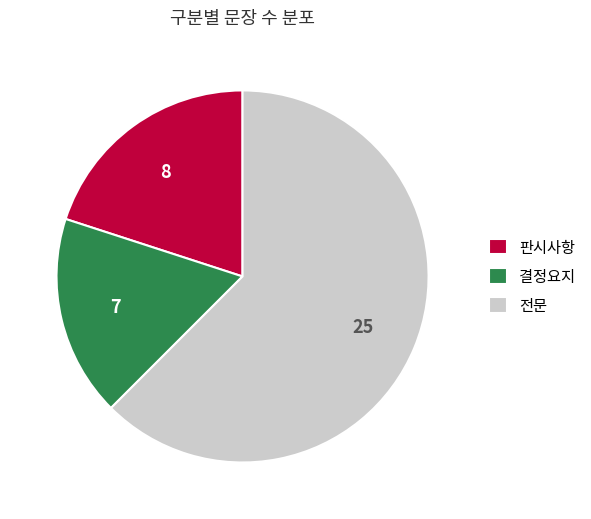

Is it true that 전문 is 62% of the pie?

True